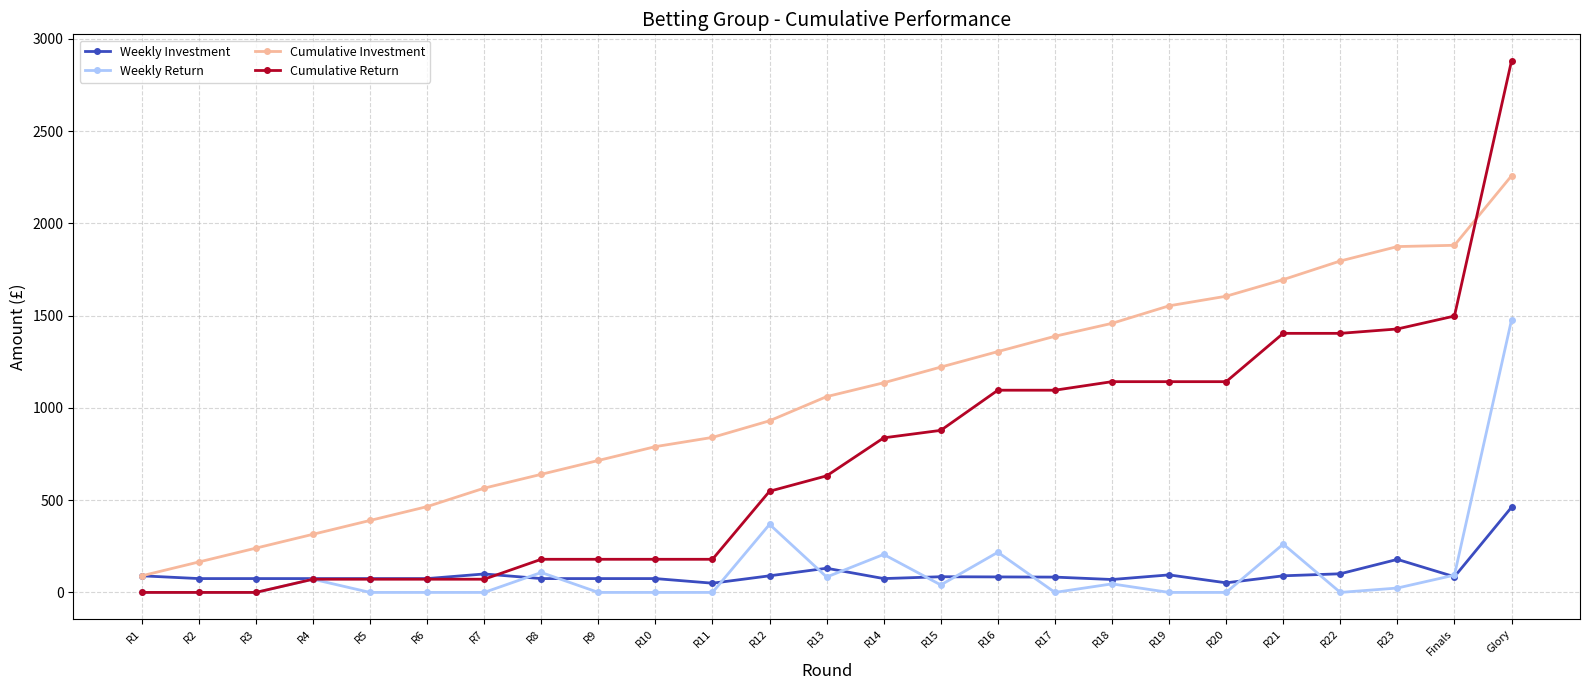

True or false: Weekly Investment has a value of 75.0 at R6.

True